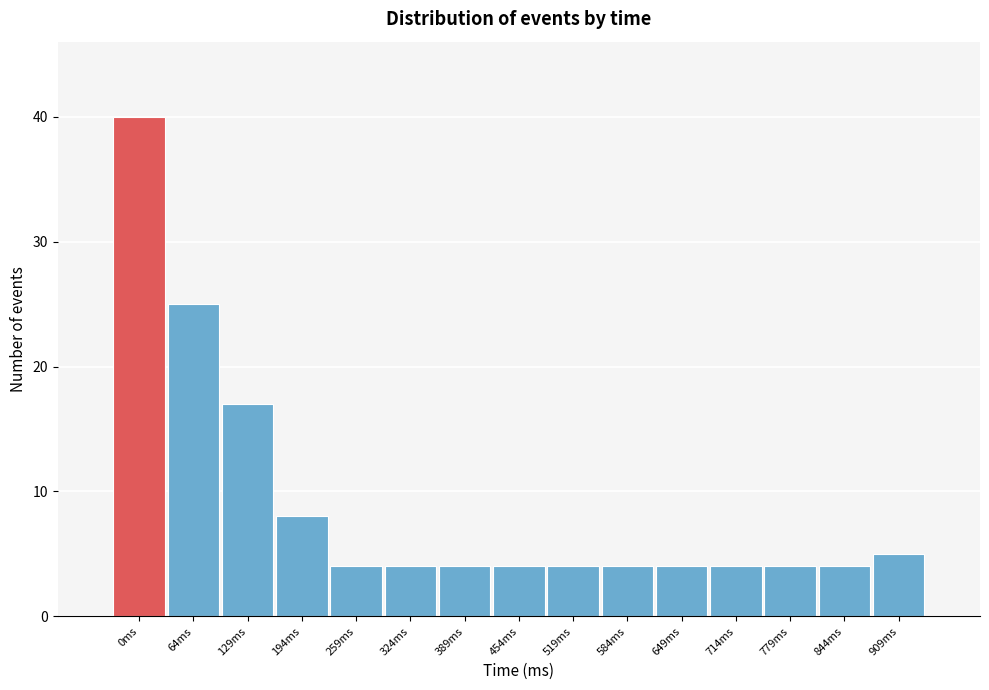

Reading left to right, extract all data points from this chart.

40	25	17	8	4	4	4	4	4	4	4	4	4	4	5